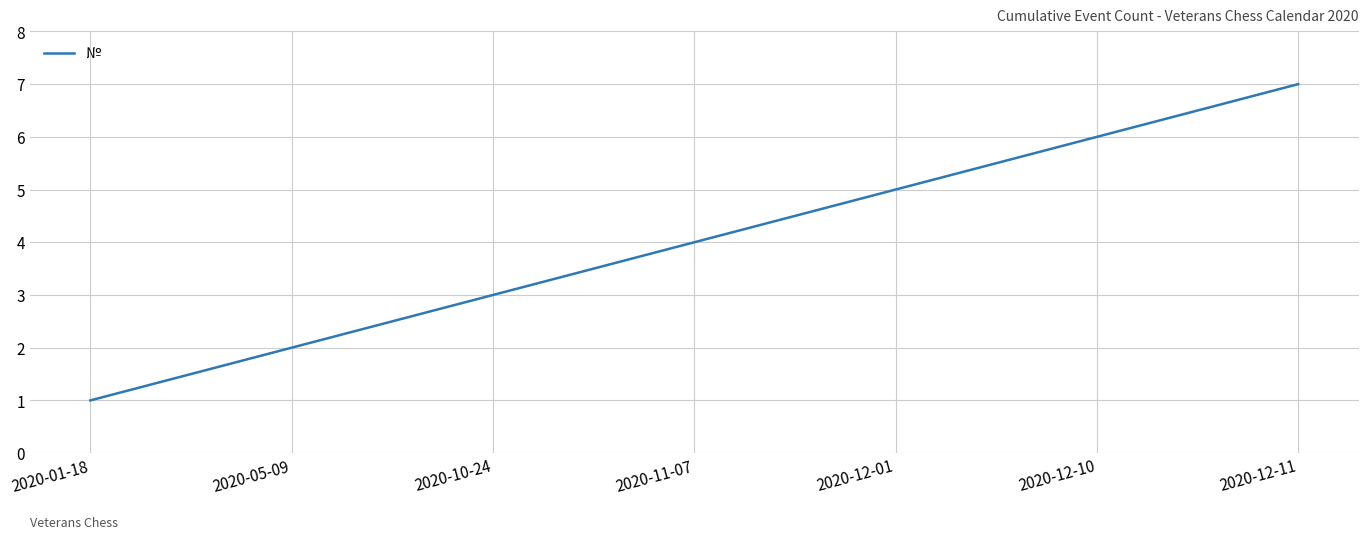

What position from the left is 2020-12-11?

7